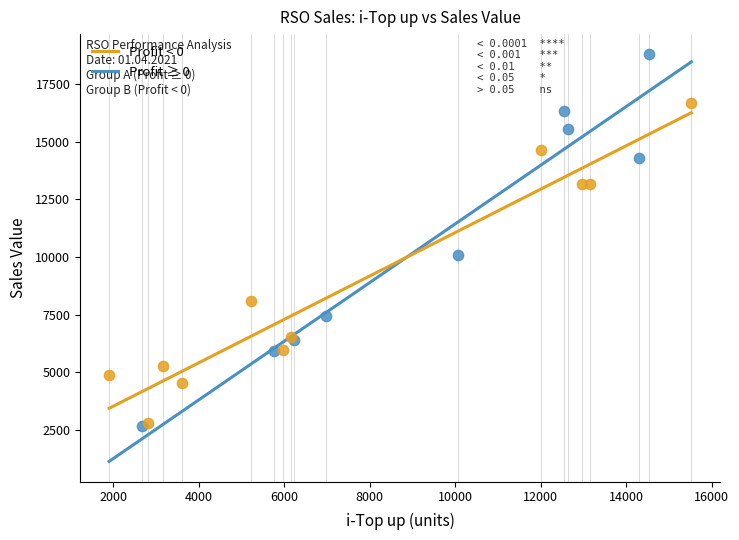

Which series has the widest spread of Y values?

Profit ≥ 0